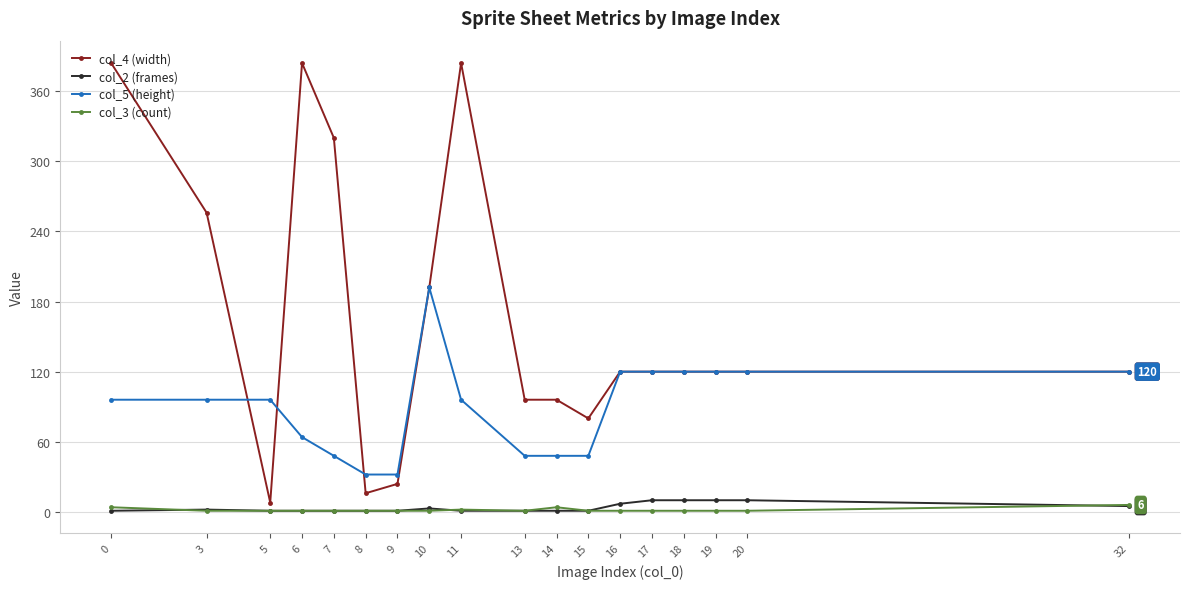

True or false: col_5 (height) and col_2 (frames) cross at least once.

False